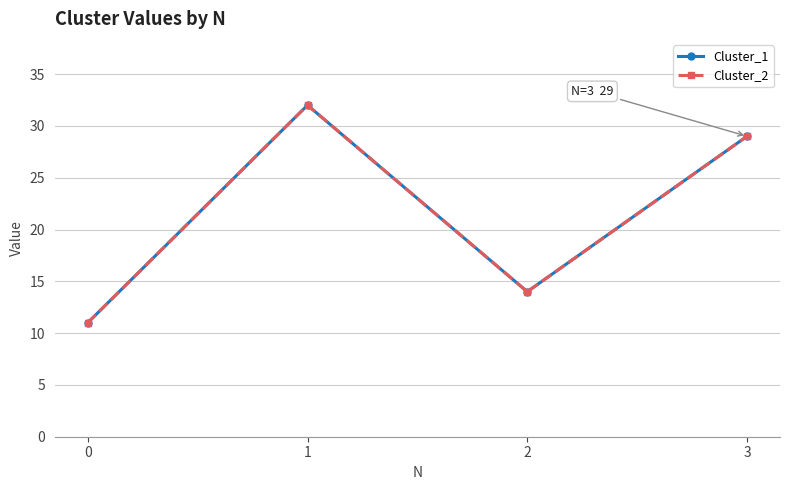

How many lines are shown in the chart?

2